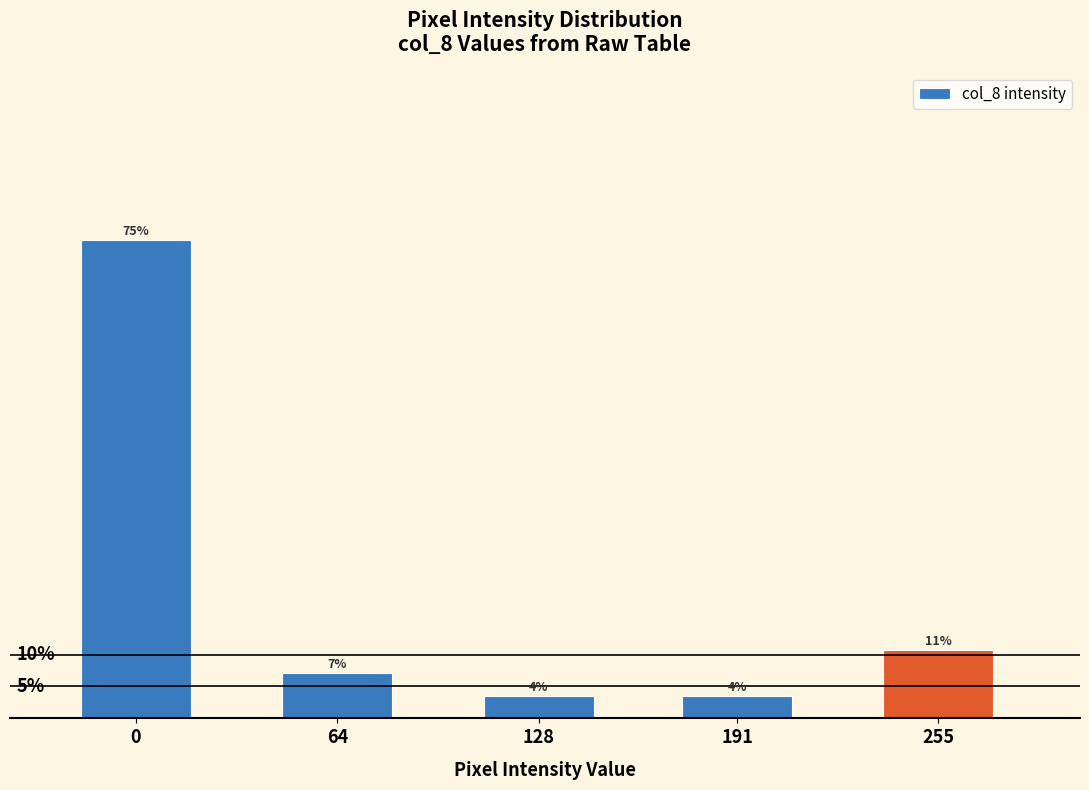

Does the chart contain any negative values?

No